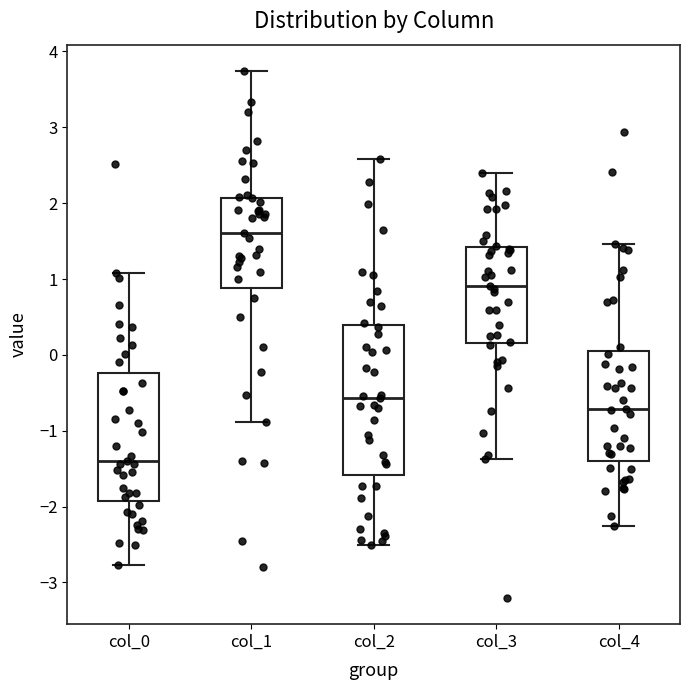

Which box's median line is the highest?

col_1